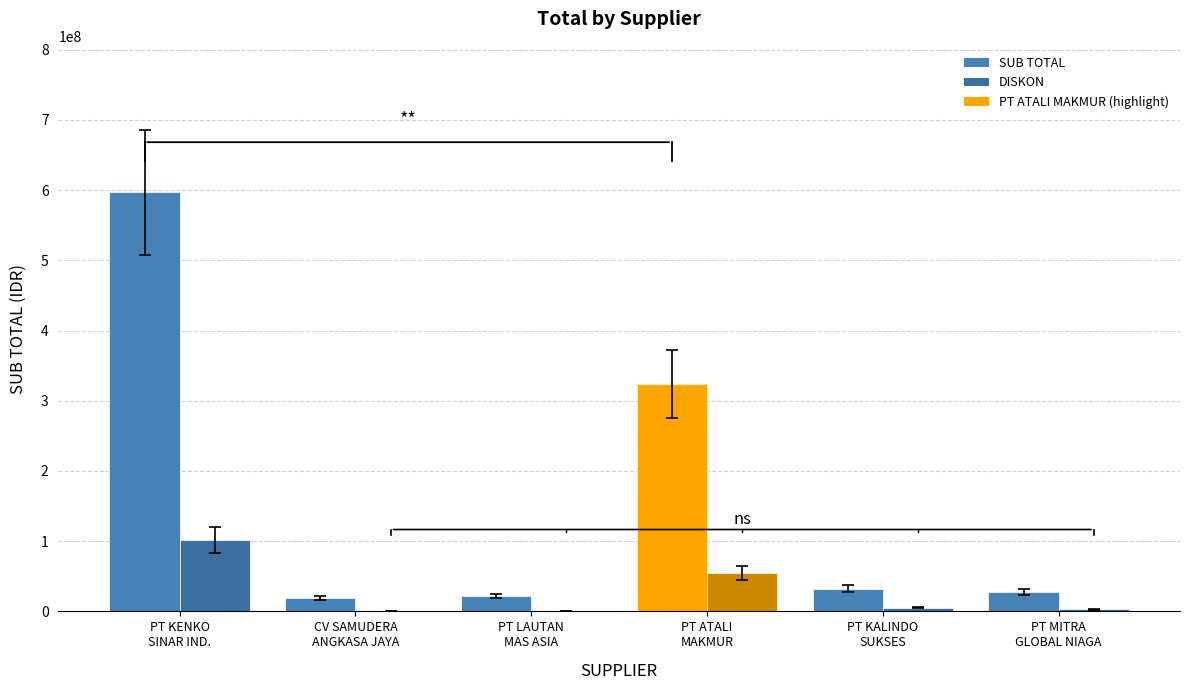

How many distinct data groups are displayed?

2